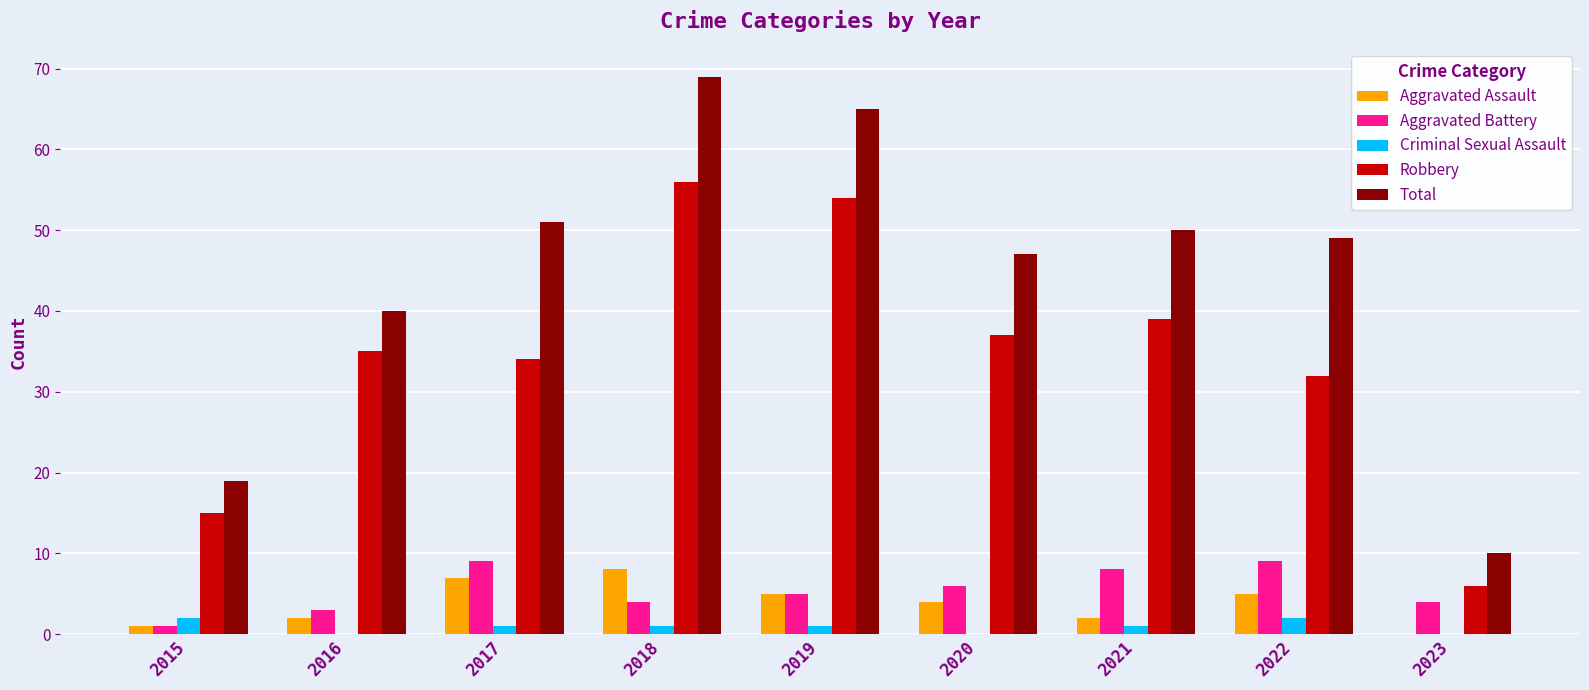

What are all the series names shown in the legend?

Aggravated Assault, Aggravated Battery, Criminal Sexual Assault, Robbery, Total